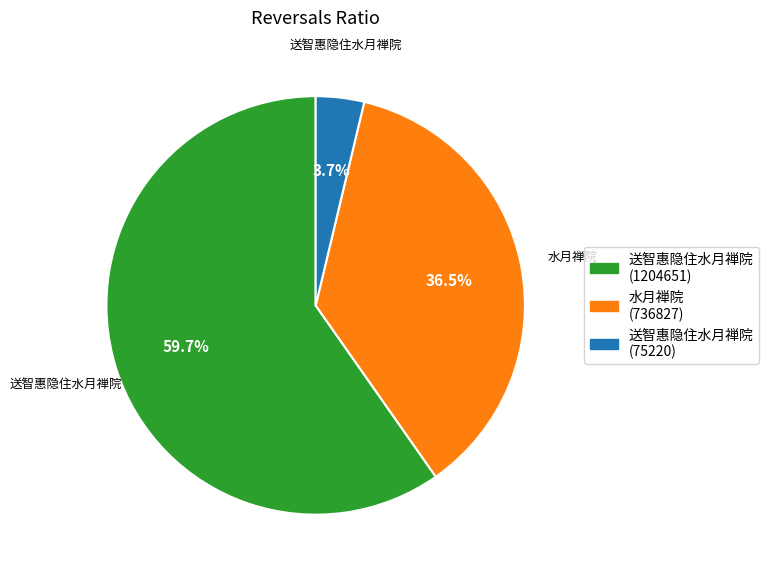

Is there a majority slice in this chart?

Yes